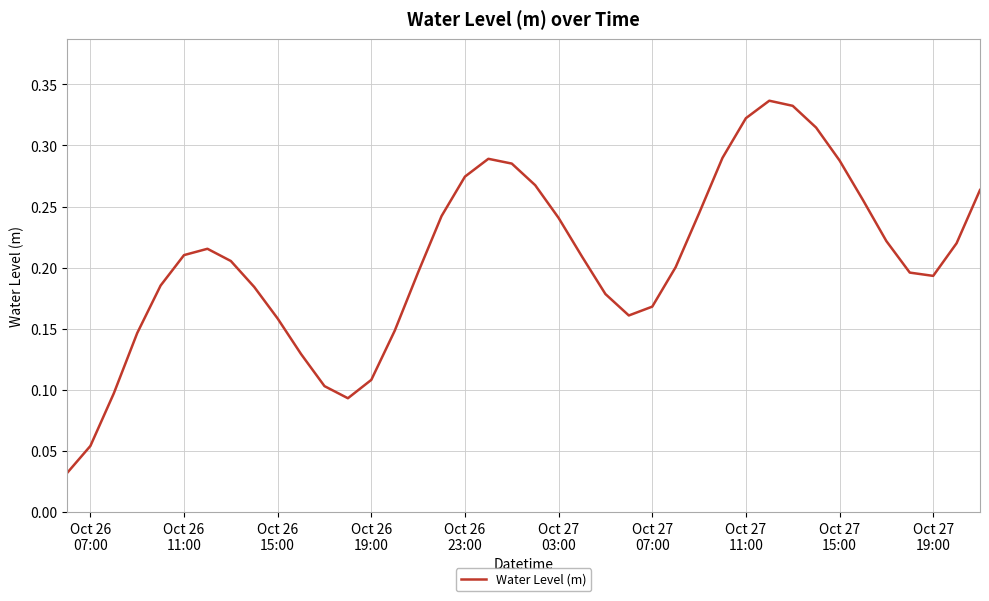

Reading left to right, list all the values displayed in this chart.

0.0	0.1	0.1	0.1	0.2	0.2	0.2	0.2	0.2	0.2	0.1	0.1	0.1	0.1	0.1	0.2	0.2	0.3	0.3	0.3	0.3	0.2	0.2	0.2	0.2	0.2	0.2	0.2	0.3	0.3	0.3	0.3	0.3	0.3	0.3	0.2	0.2	0.2	0.2	0.3